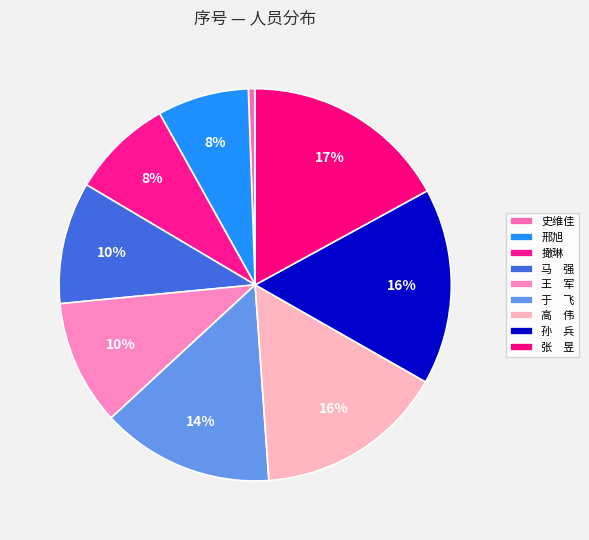

To the nearest percent, what percentage of the pie is 邢旭?

8%